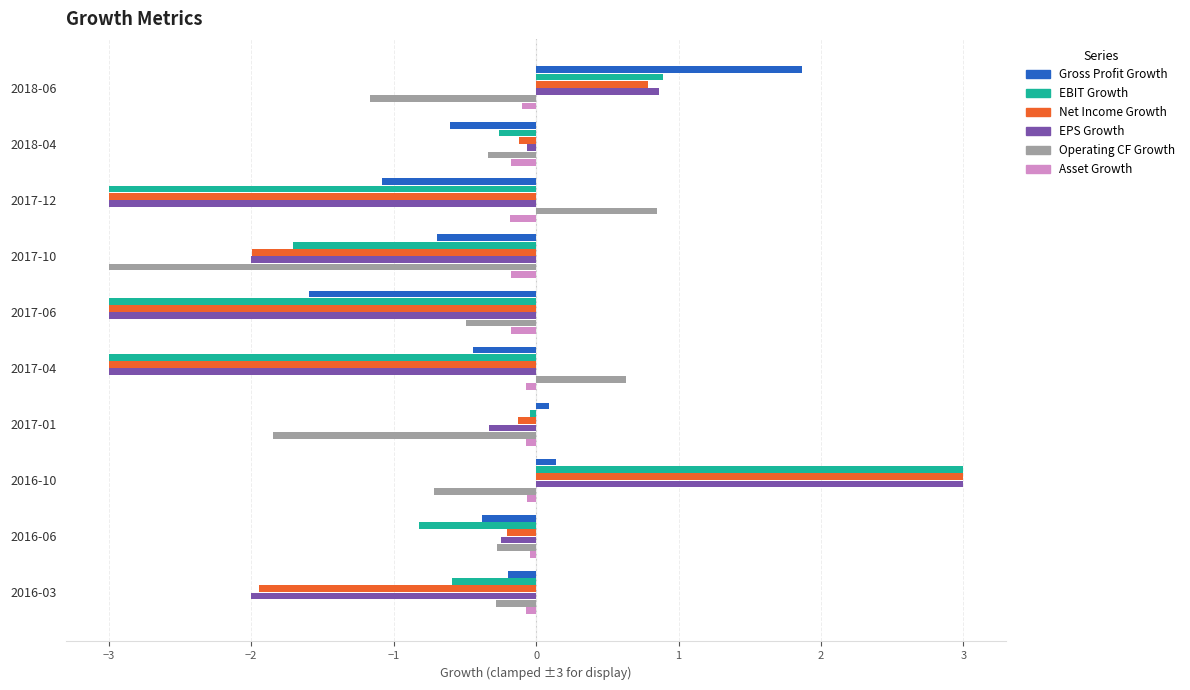

The value of Gross Profit Growth at 2017-10 is -0.4. True or false?

False